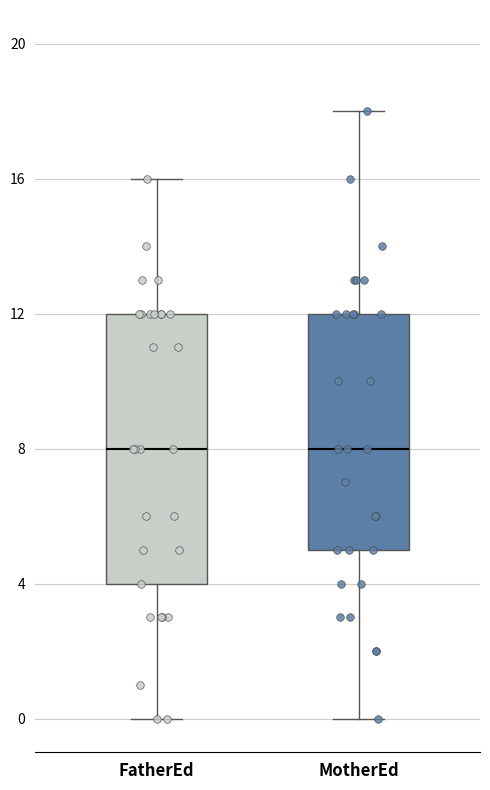

Reading left to right, read every box against the y-axis: the position of its median line, the range the box covers, and the ends of its whiskers. The values are not printed on the chart, so give them approximately, as read against the axis.

FatherEd: median 8, box 4 to 12, whiskers 0 to 16
MotherEd: median 8, box 5 to 12, whiskers 0 to 18